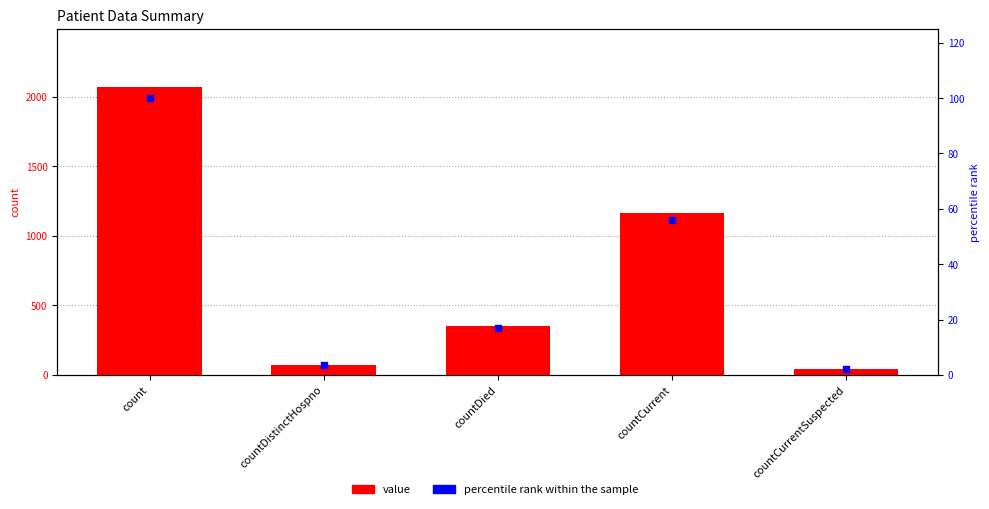

What is the total value across all series at countCurrentSuspected?

44.0